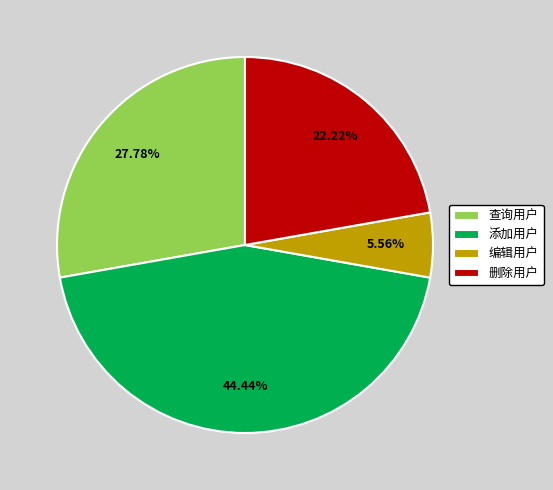

Between 查询用户 and 添加用户, which is larger?

添加用户